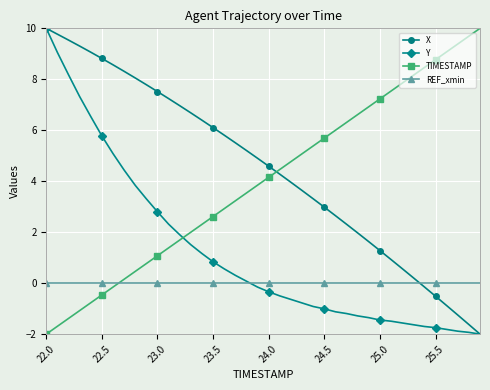

How many times do Y and REF_xmin cross each other?

1